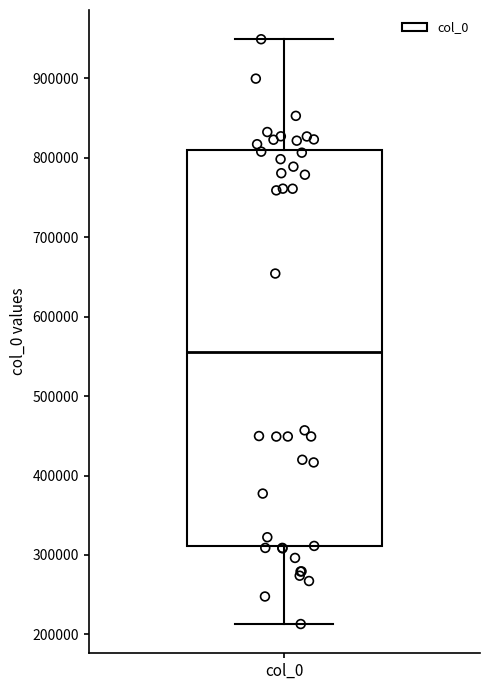

Transcribe this box plot: give where the median line is, the range the box spans, and where the two whiskers end, as read against the y-axis. The values are not printed on the chart, so give them approximately, as read against the axis.

median 560000, box 310000 to 810000, whiskers 210000 to 950000